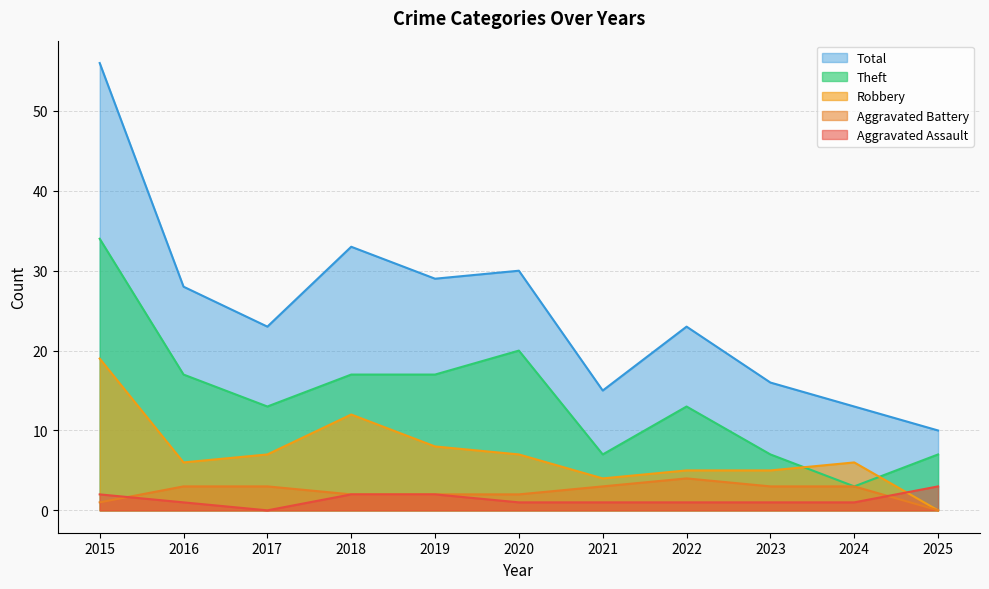

What is the sum of the Aggravated Battery values at 2016 and 2017?

6